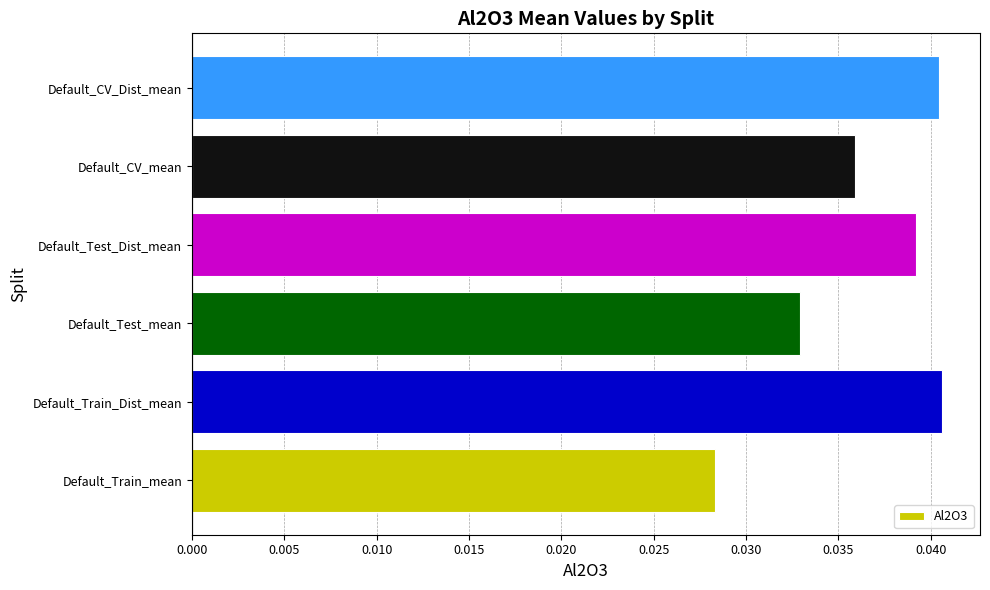

Which category has the lowest value across all series?

Default_Train_mean